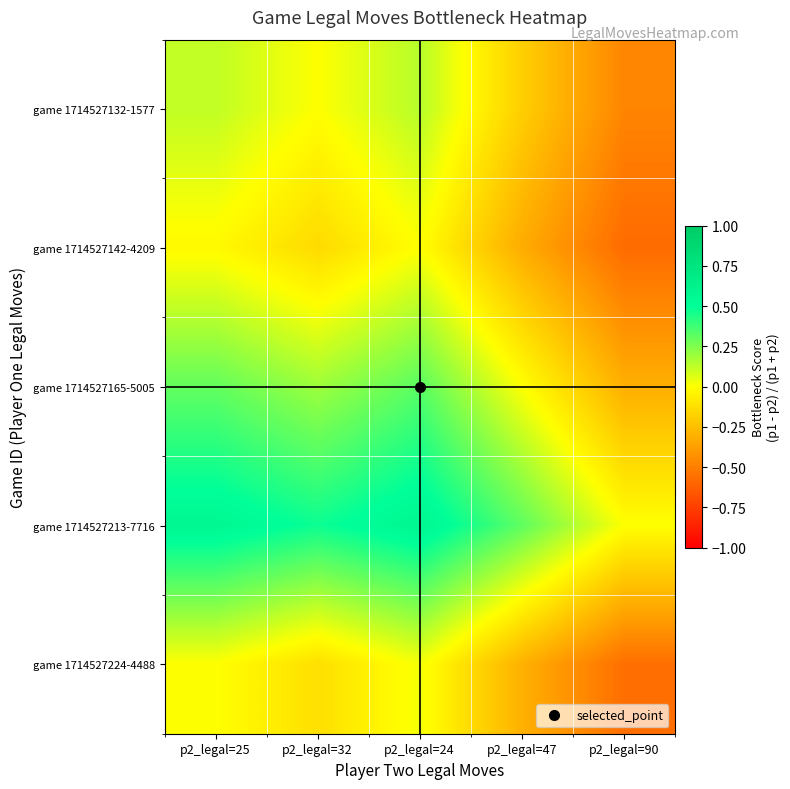

What is the minimum value shown in the chart?

-0.6